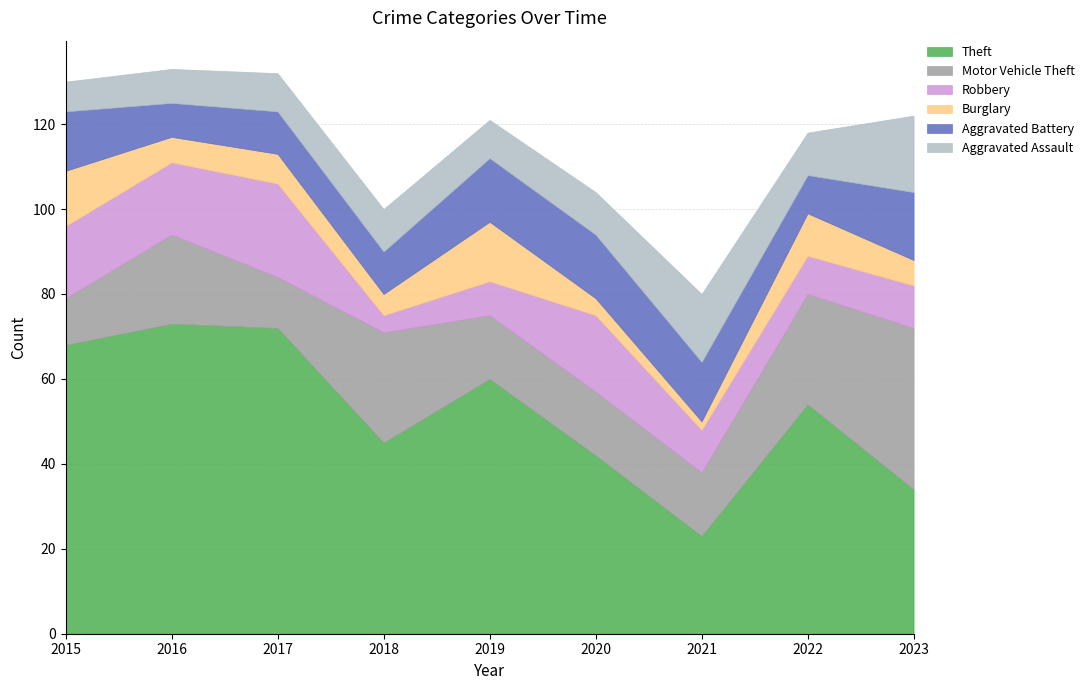

What is the total value across all series at 2022?

118